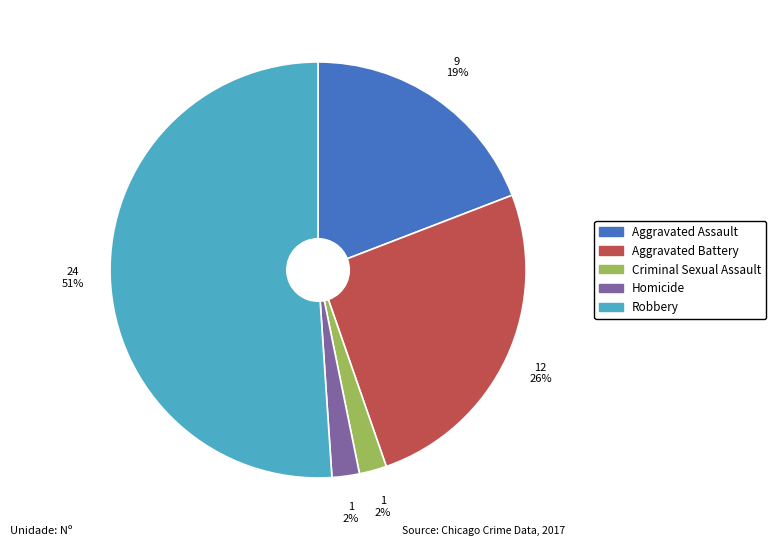

To the nearest percent, what is the difference between the largest and smallest slice percentages?

49%